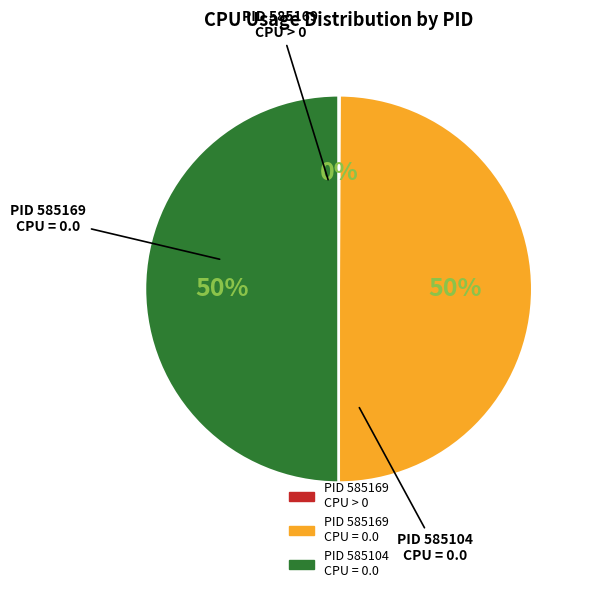

To the nearest percent, what is the difference between the largest and smallest slice percentages?

50%